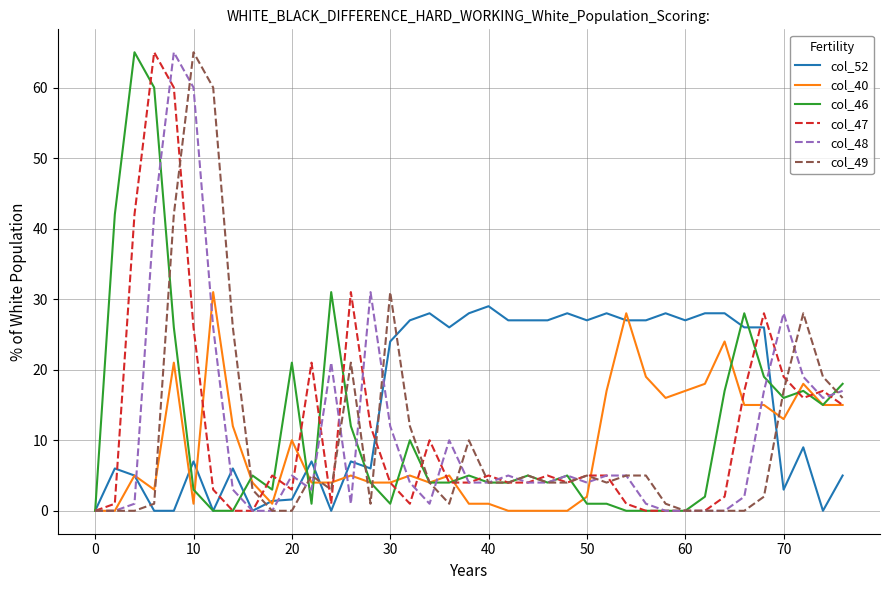

What is the highest value of the col_49 series?

65.0